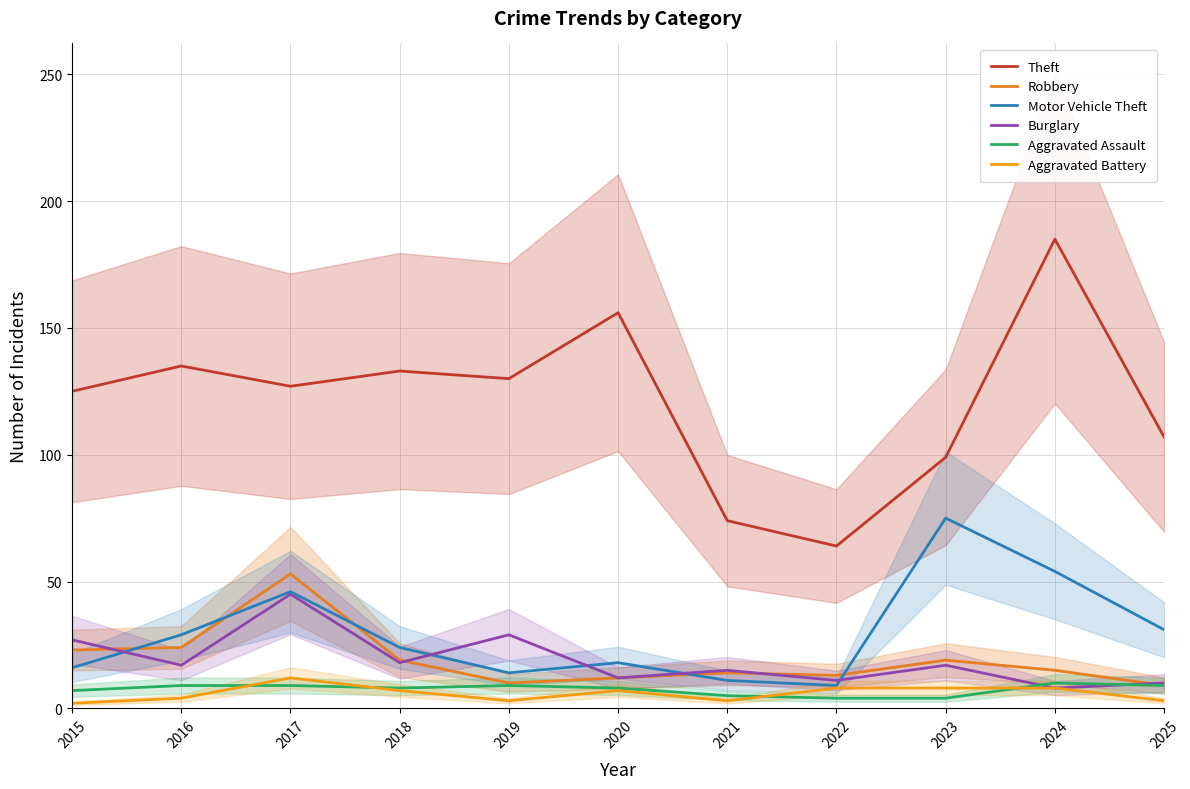

Which category has the highest value across all series?

2024